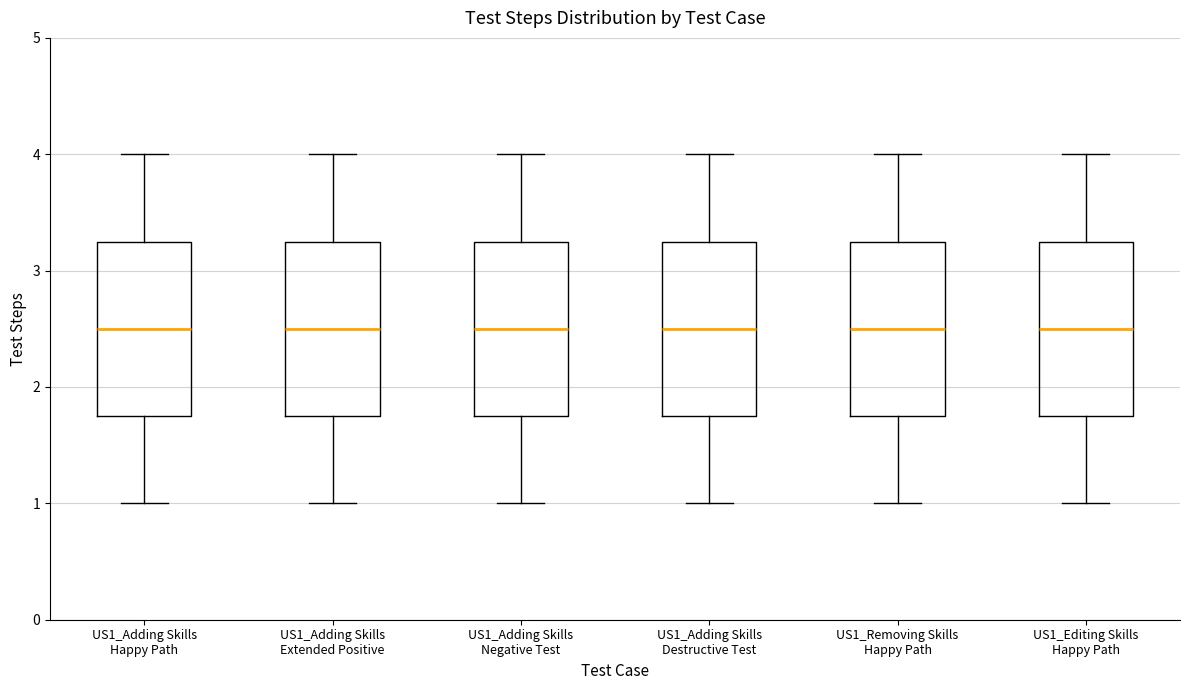

Reading left to right, transcribe this box plot: for each box, give where its median line is, the range the box spans, and where its two whiskers end, as read against the y-axis. The values are not printed on the chart, so give them approximately, as read against the axis.

US1_Adding Skills Happy Path: median 2.5, box 1.8 to 3.3, whiskers 1.0 to 4.0
US1_Adding Skills Extended Positive: median 2.5, box 1.8 to 3.3, whiskers 1.0 to 4.0
US1_Adding Skills Negative Test: median 2.5, box 1.8 to 3.3, whiskers 1.0 to 4.0
US1_Adding Skills Destructive Test: median 2.5, box 1.8 to 3.3, whiskers 1.0 to 4.0
US1_Removing Skills Happy Path: median 2.5, box 1.8 to 3.3, whiskers 1.0 to 4.0
US1_Editing Skills Happy Path: median 2.5, box 1.8 to 3.3, whiskers 1.0 to 4.0